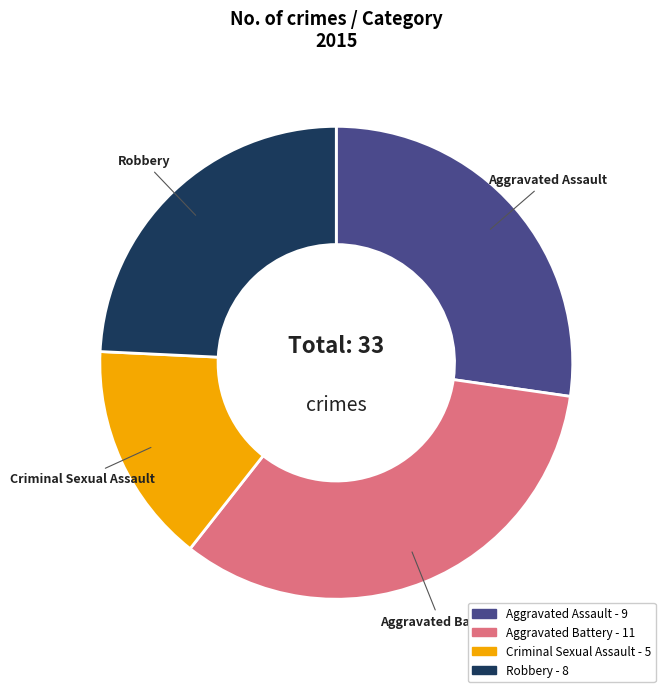

Count the number of slices in the pie.

4